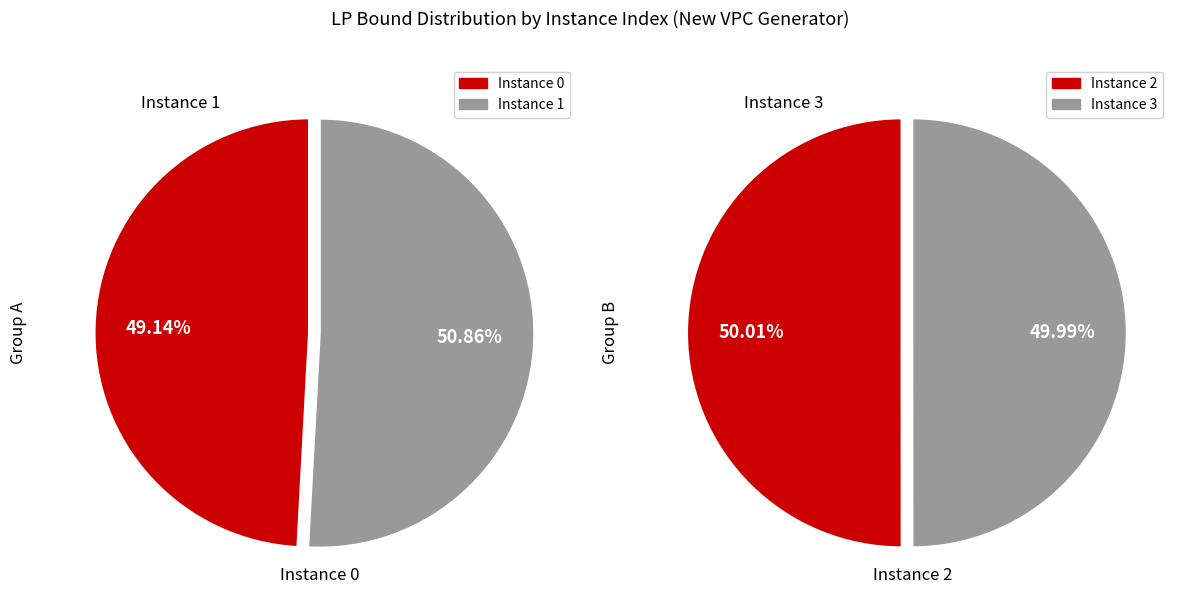

Count the number of slices in the pie.

4